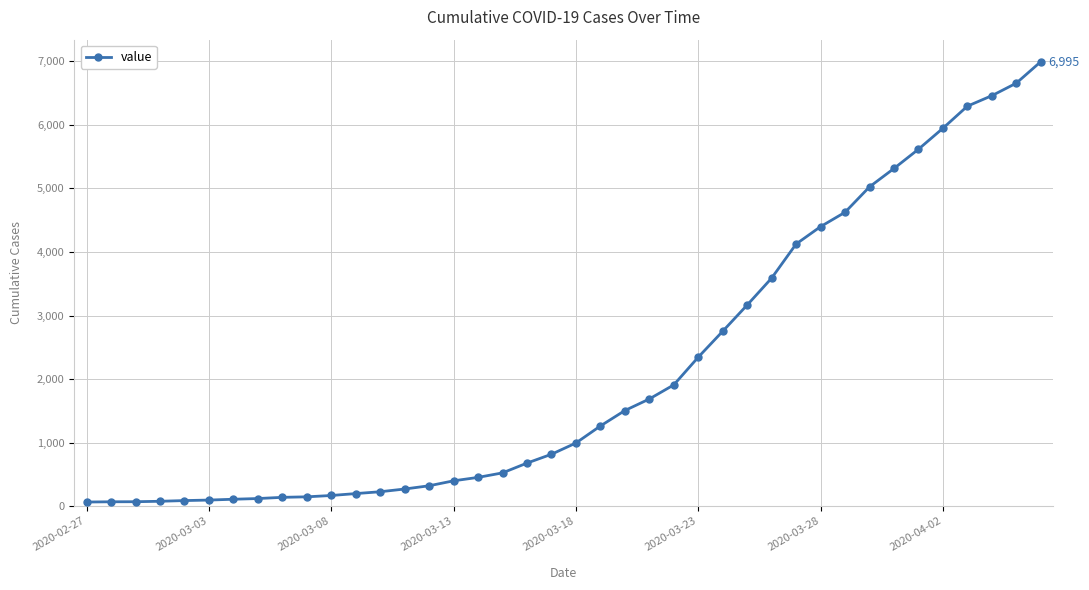

What is the average value?

2142